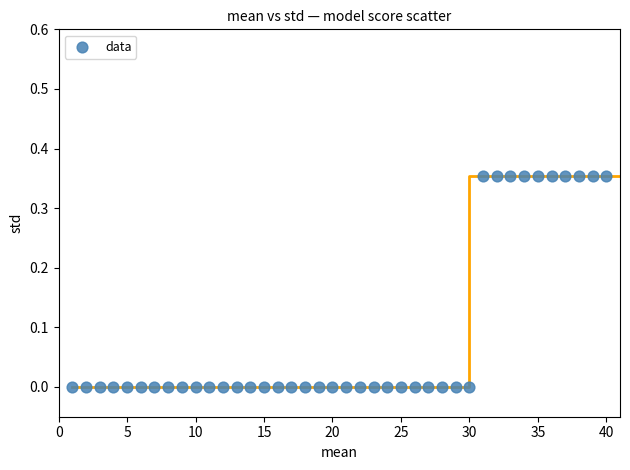

What is the range of X values (max minus min)?

39.0